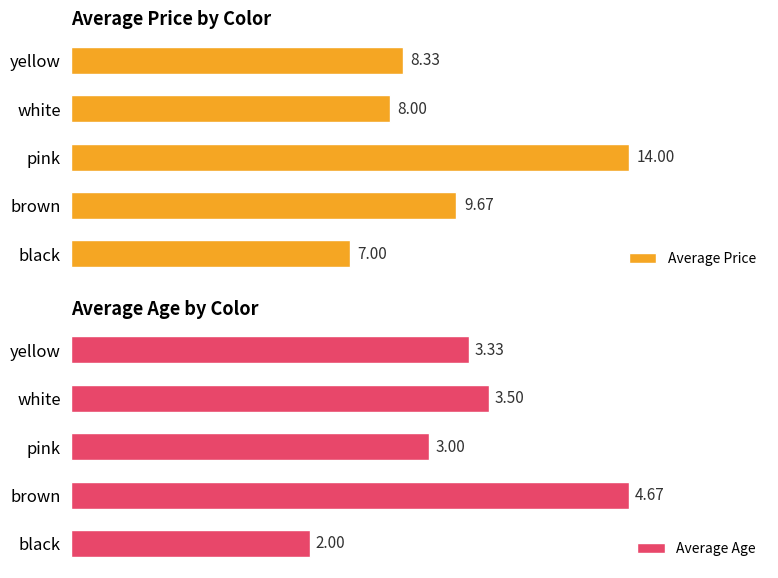

At which label is Average Price closest to 10?

brown